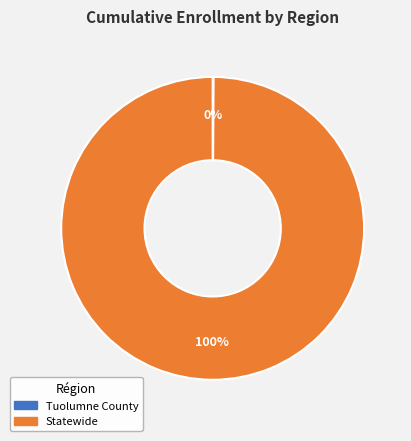

To the nearest percent, what percentage of the pie is Statewide?

100%